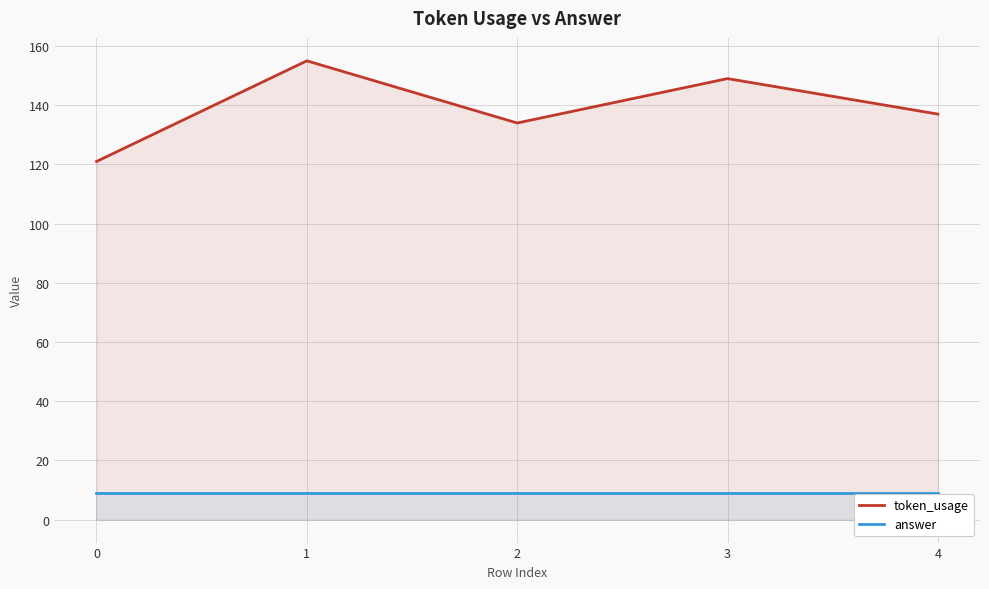

What is the value of the token_usage point at the 1st from the left?

121